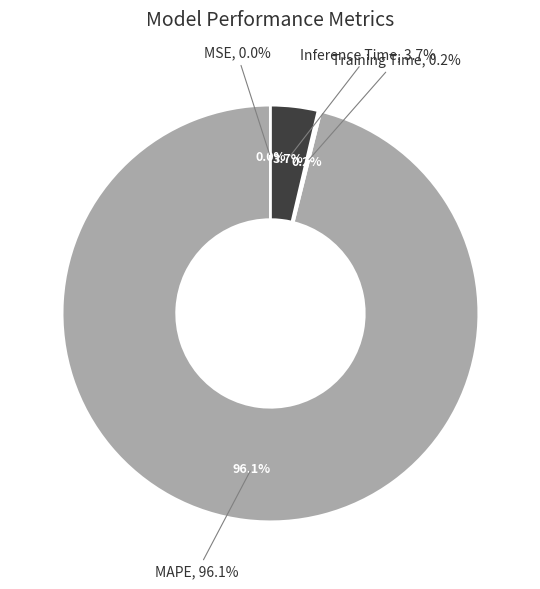

Is it true that MSE is 5% of the pie?

False